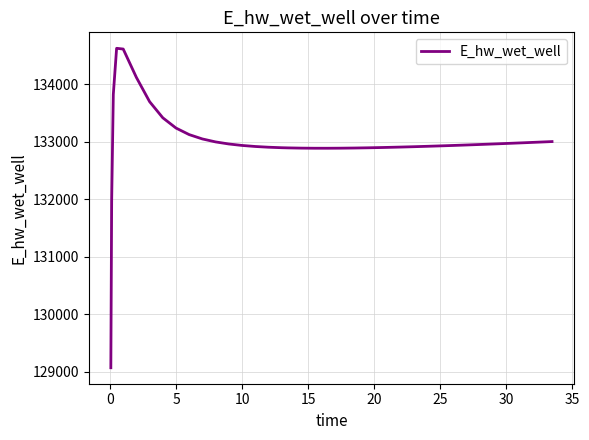

What is the maximum value shown in the chart?

134628.0